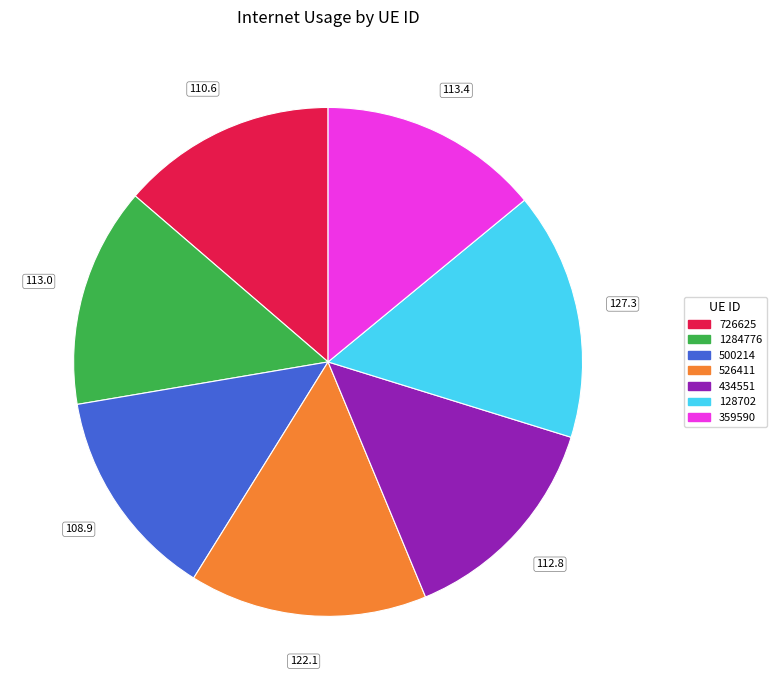

Do 128702 and 726625 together represent more than half of the pie?

No